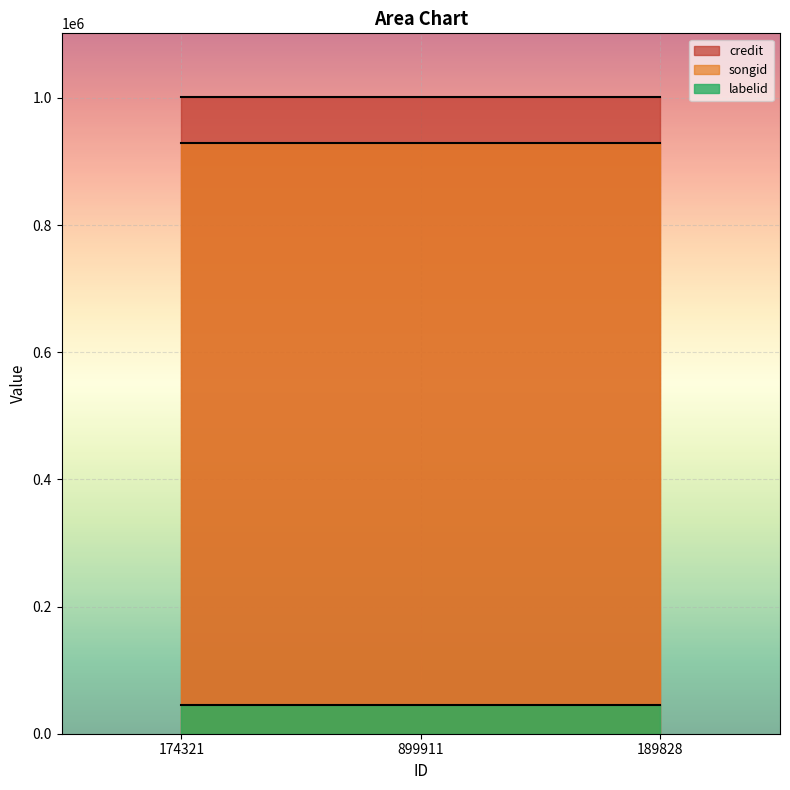

Reading left to right, what are all the values shown in this chart?

credit: 1001446	1001446	1001446
songid: 928582	928582	928582
labelid: 45073	45073	45073